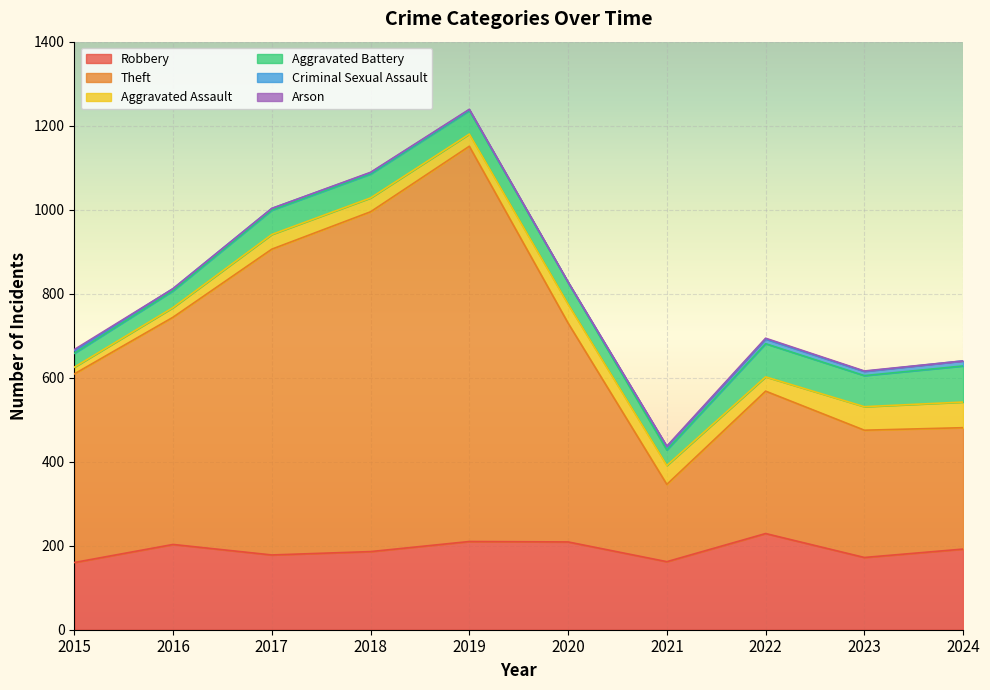

List the series in order of their peak value, highest first.

Theft, Robbery, Aggravated Battery, Aggravated Assault, Criminal Sexual Assault, Arson